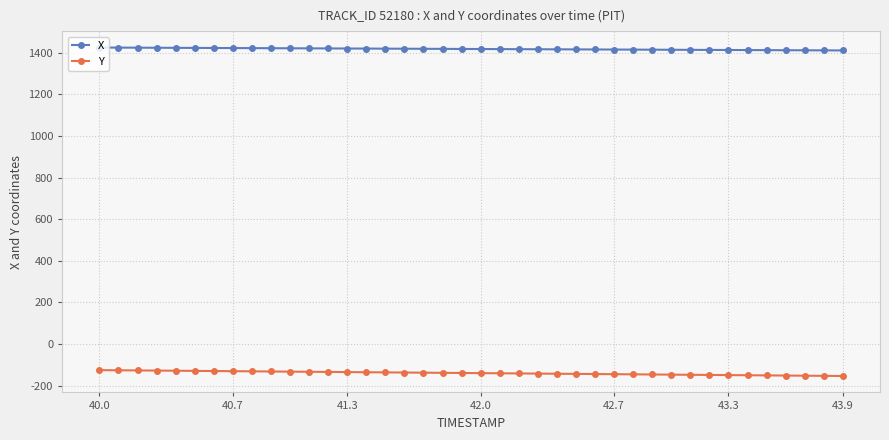

What is the difference between the maximum and minimum values in the X series?

14.0